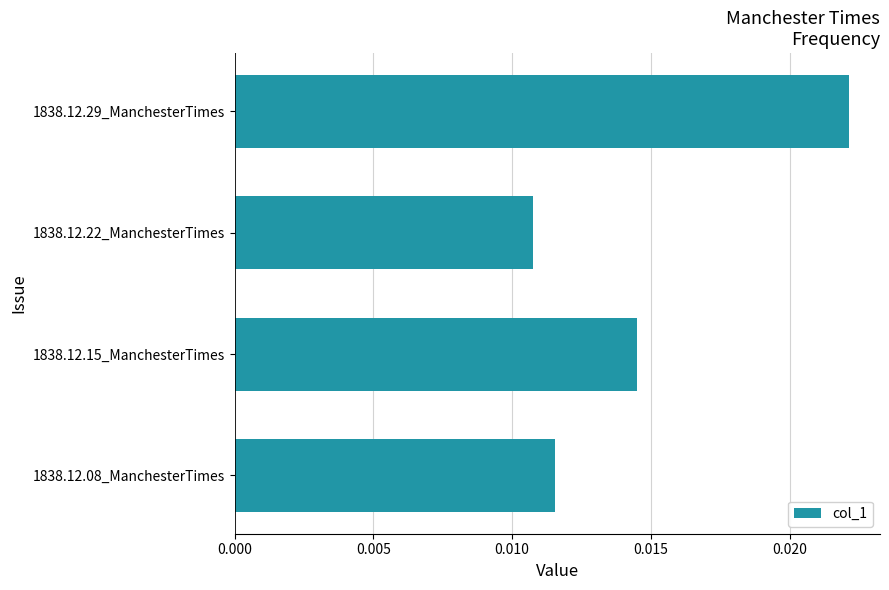

List the labels in order of value, smallest first.

1838.12.22_ManchesterTimes, 1838.12.08_ManchesterTimes, 1838.12.15_ManchesterTimes, 1838.12.29_ManchesterTimes